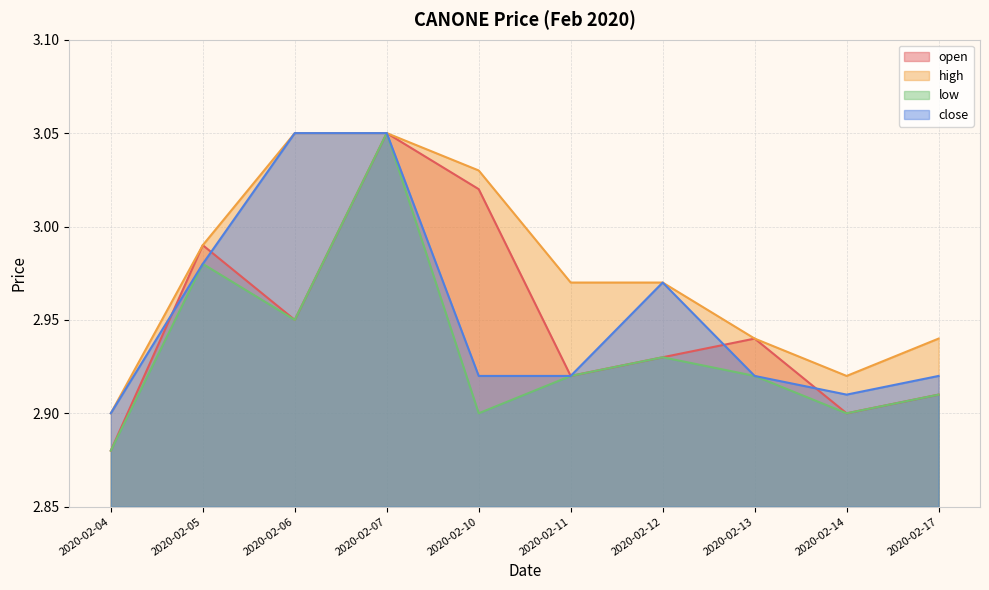

Which label corresponds to the largest value in the chart?

2020-02-07